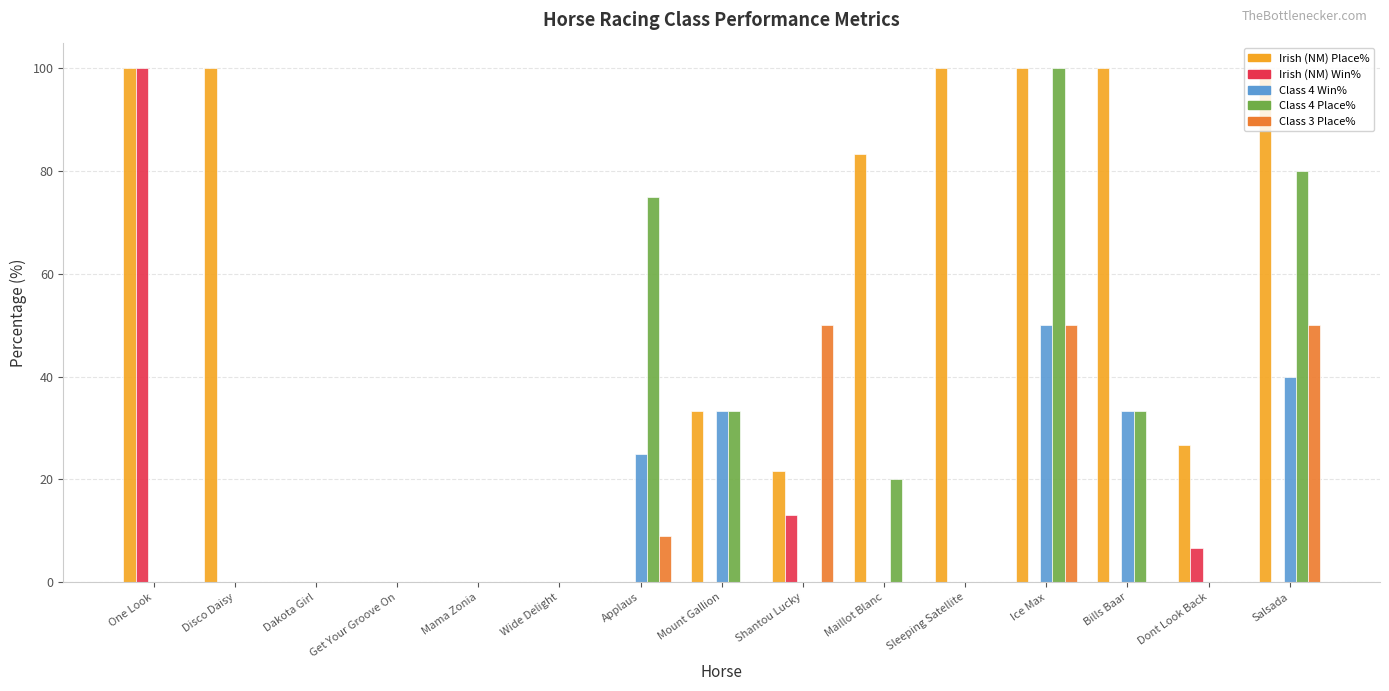

Between Disco Daisy and Shantou Lucky, which series saw the biggest shift?

Irish (NM) Place%